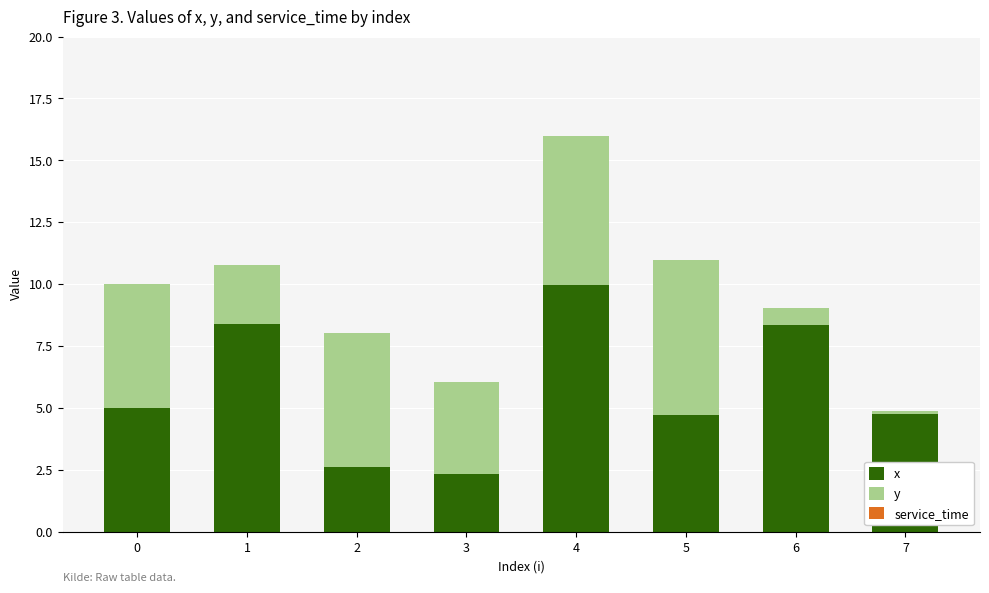

At which category is the sum across all series the highest?

4